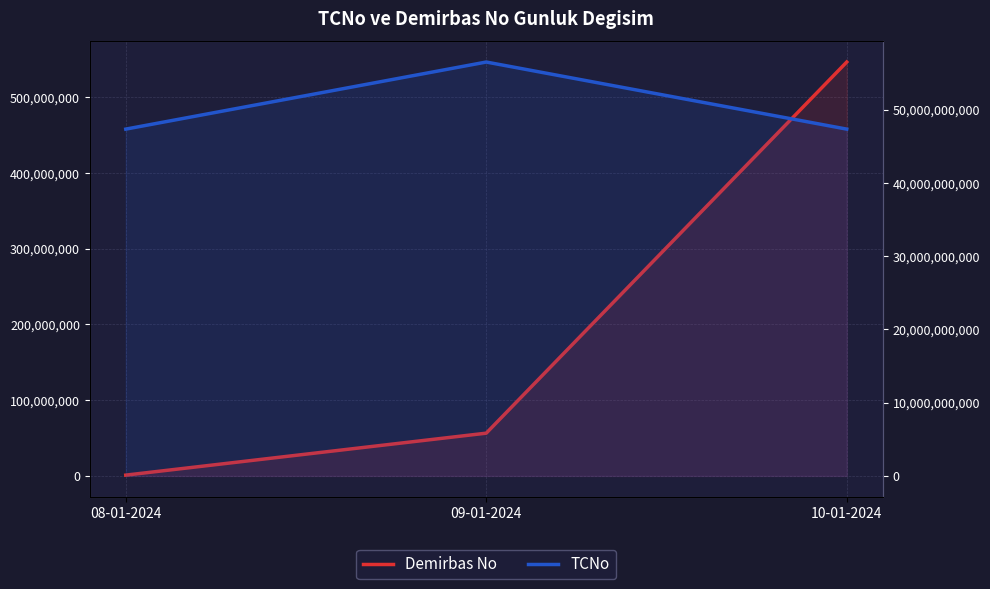

How many lines are shown in the chart?

2